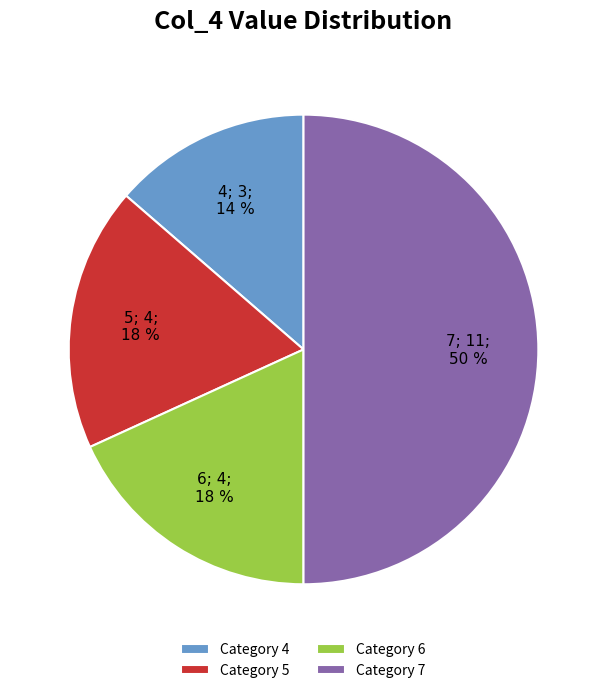

Does Category 5 represent more than half of the total?

No